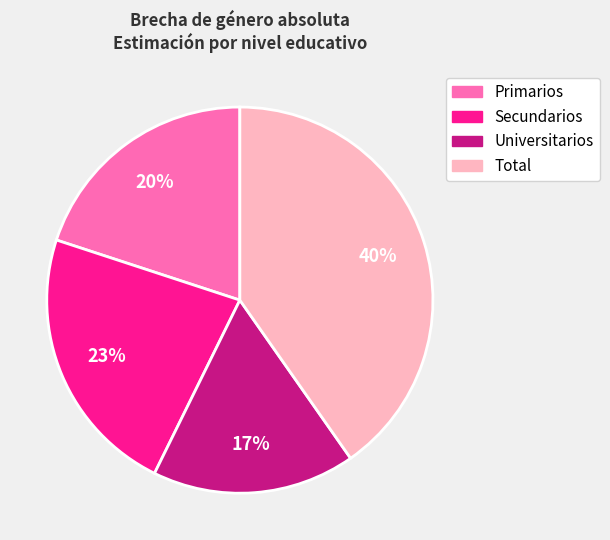

Rank the categories by value from lowest to highest.

Universitarios, Primarios, Secundarios, Total